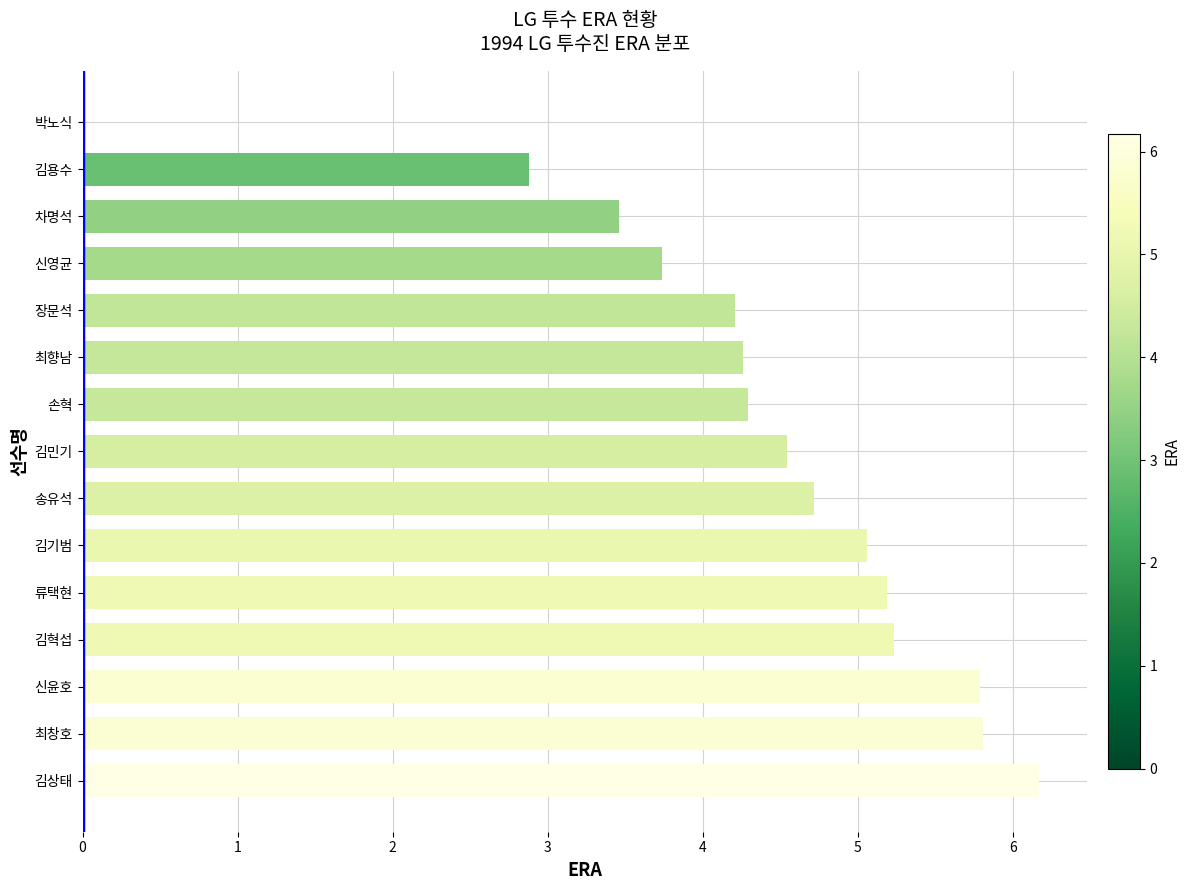

Which label corresponds to the largest value in the chart?

김상태